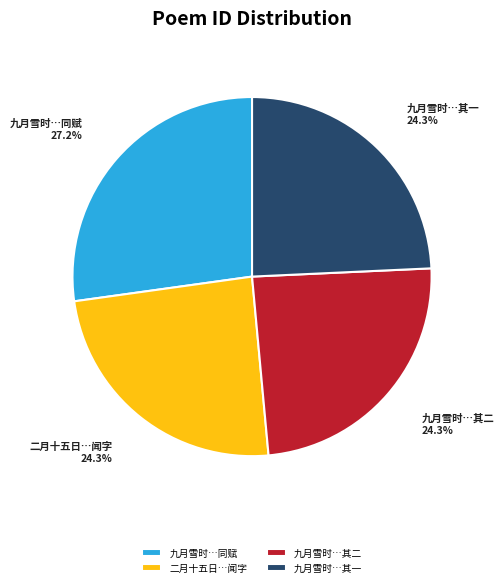

What is the largest slice in the pie chart?

九月雪时…同赋